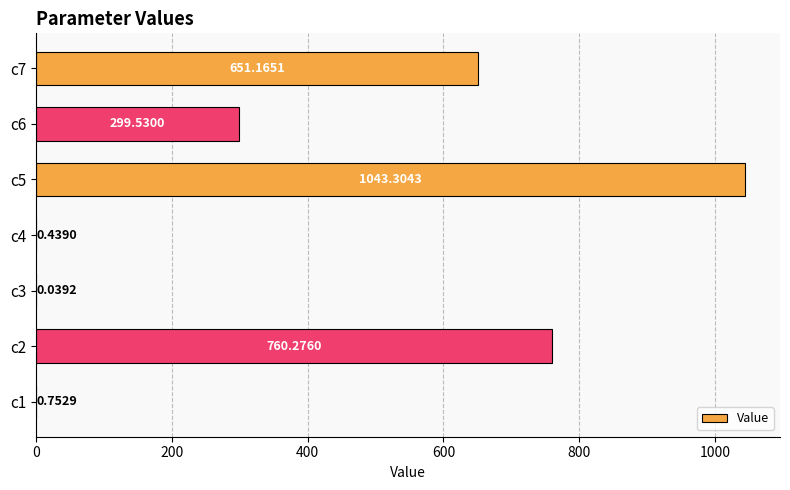

What is the sum of the values at c2 and c4?

760.7